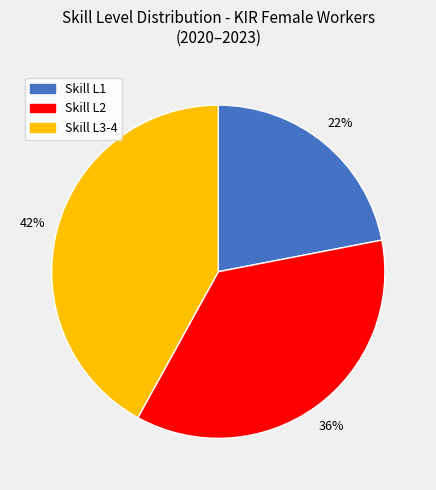

Is there a majority slice in this chart?

No